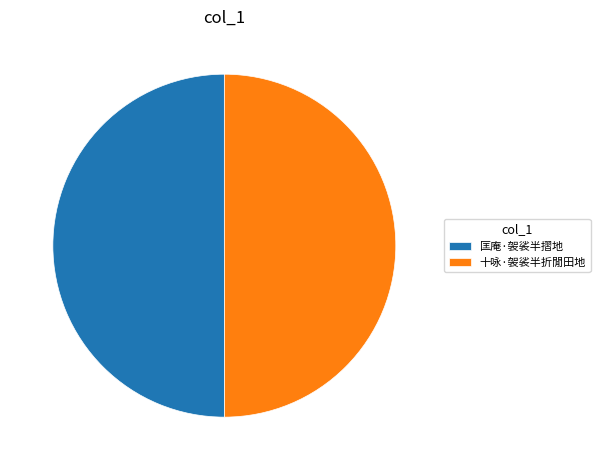

Combined, do 匡庵·袈裟半摺地 and 十咏·袈裟半折閒田地 account for over 50%?

Yes